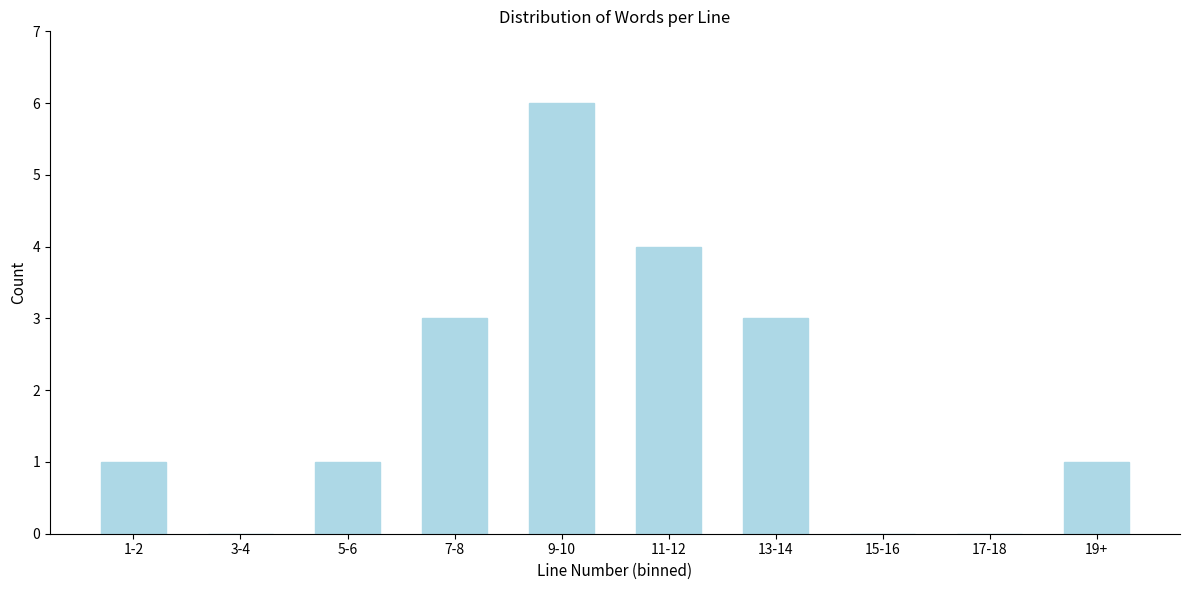

Reading right to left, extract all data points from this chart.

19+=1	17-18=0	15-16=0	13-14=3	11-12=4	9-10=6	7-8=3	5-6=1	3-4=0	1-2=1